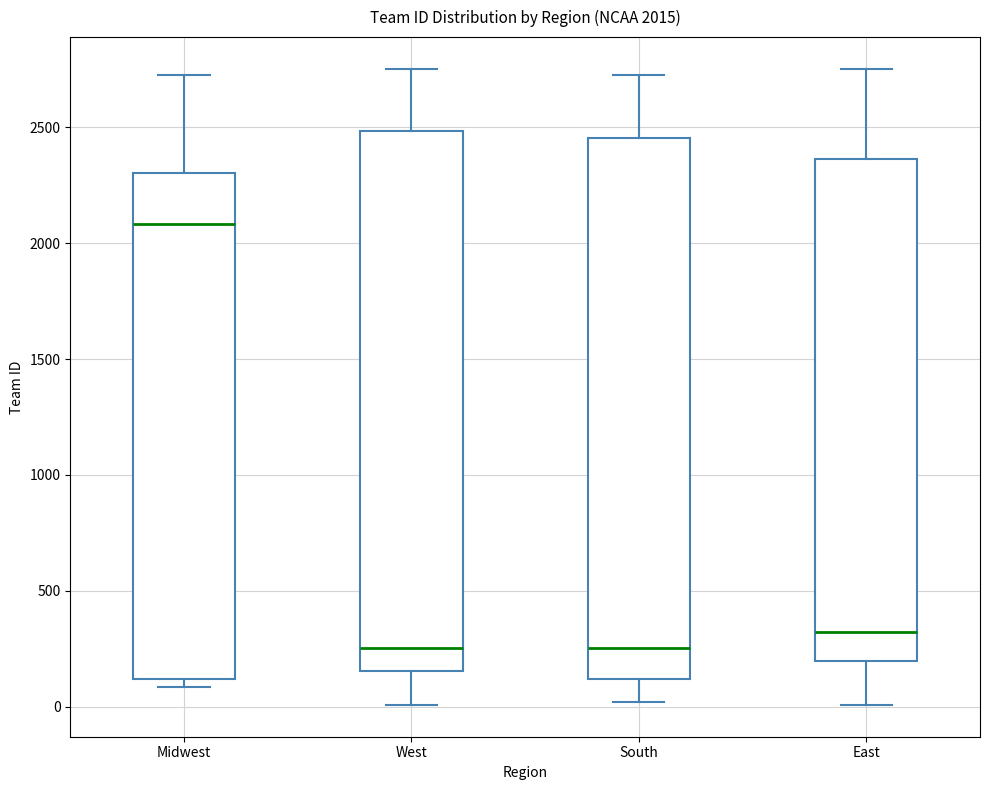

Which box's median line is the highest?

Midwest